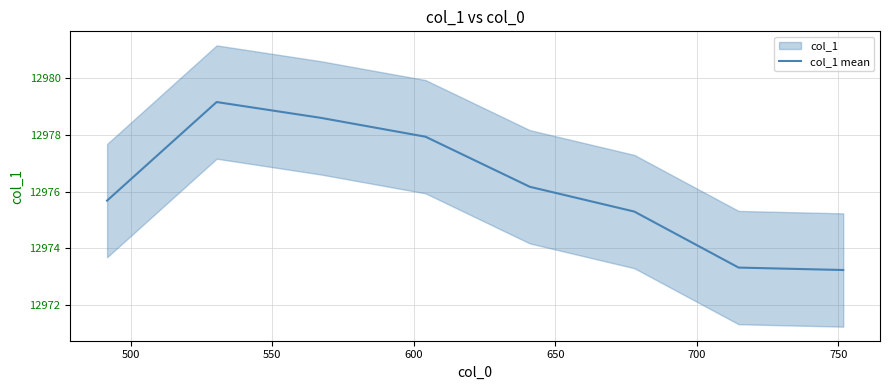

How many values are below 12976?

4